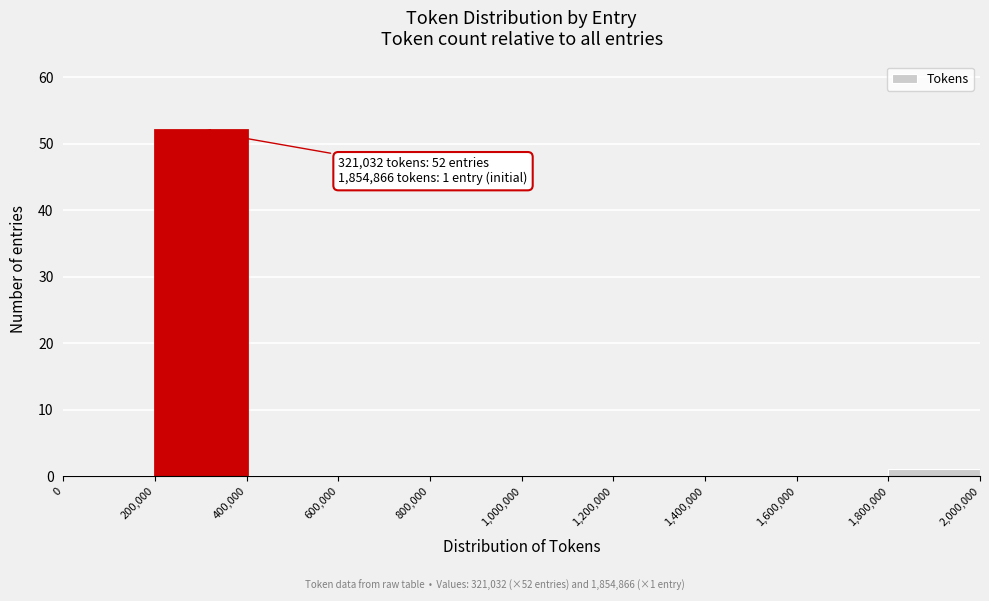

Which range on the x-axis has the tallest bar?

200,000 to 400,000